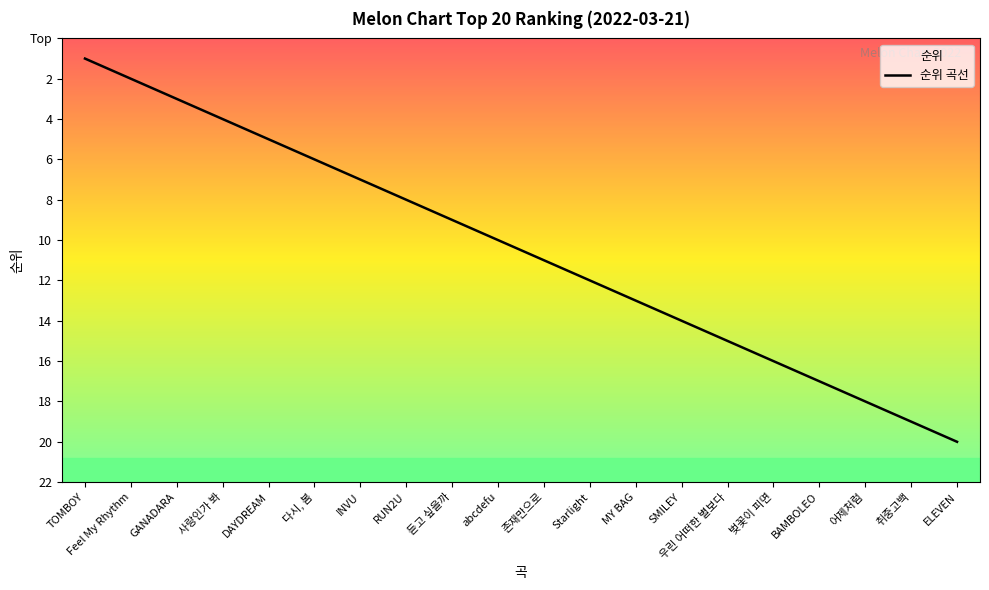

What position from the left is INVU?

7